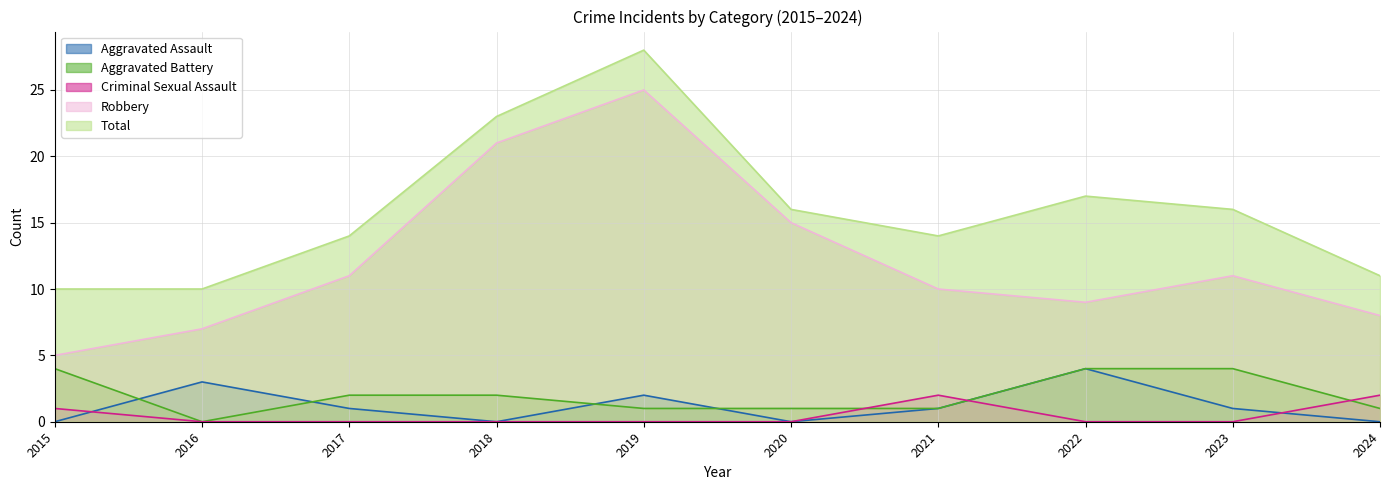

True or false: Robbery and Aggravated Battery intersect in this chart.

False